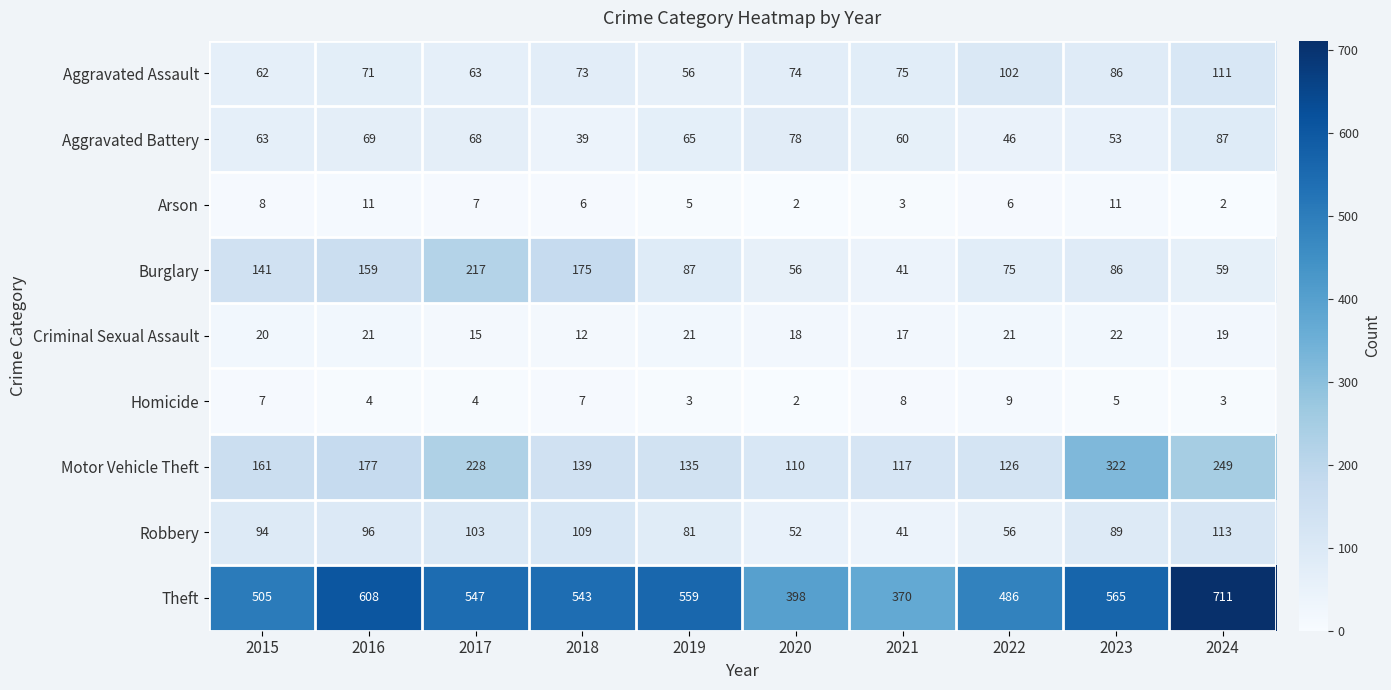

What is the total value across all series at 2020?

790